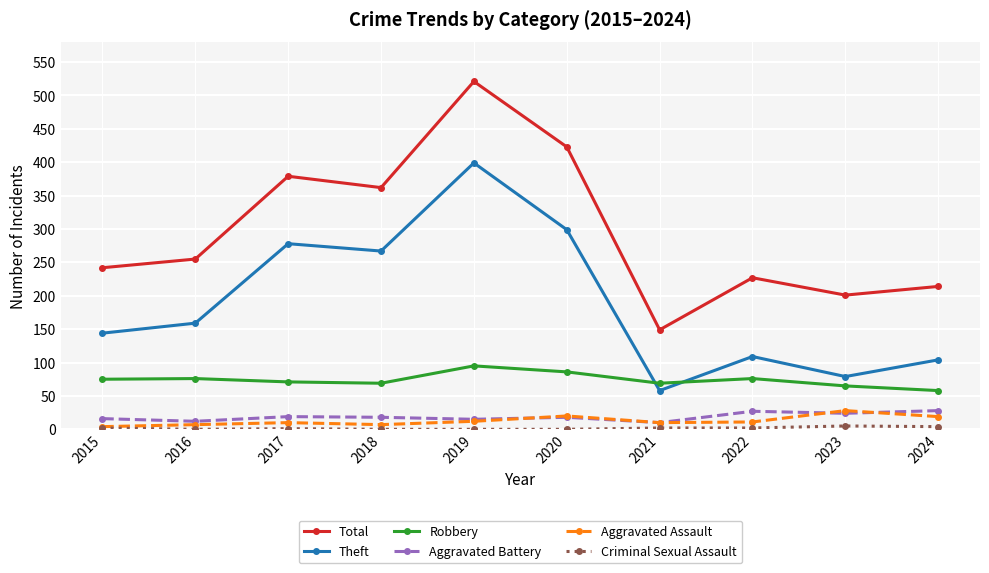

Between 2016 and 2019, which series saw the biggest shift?

Total